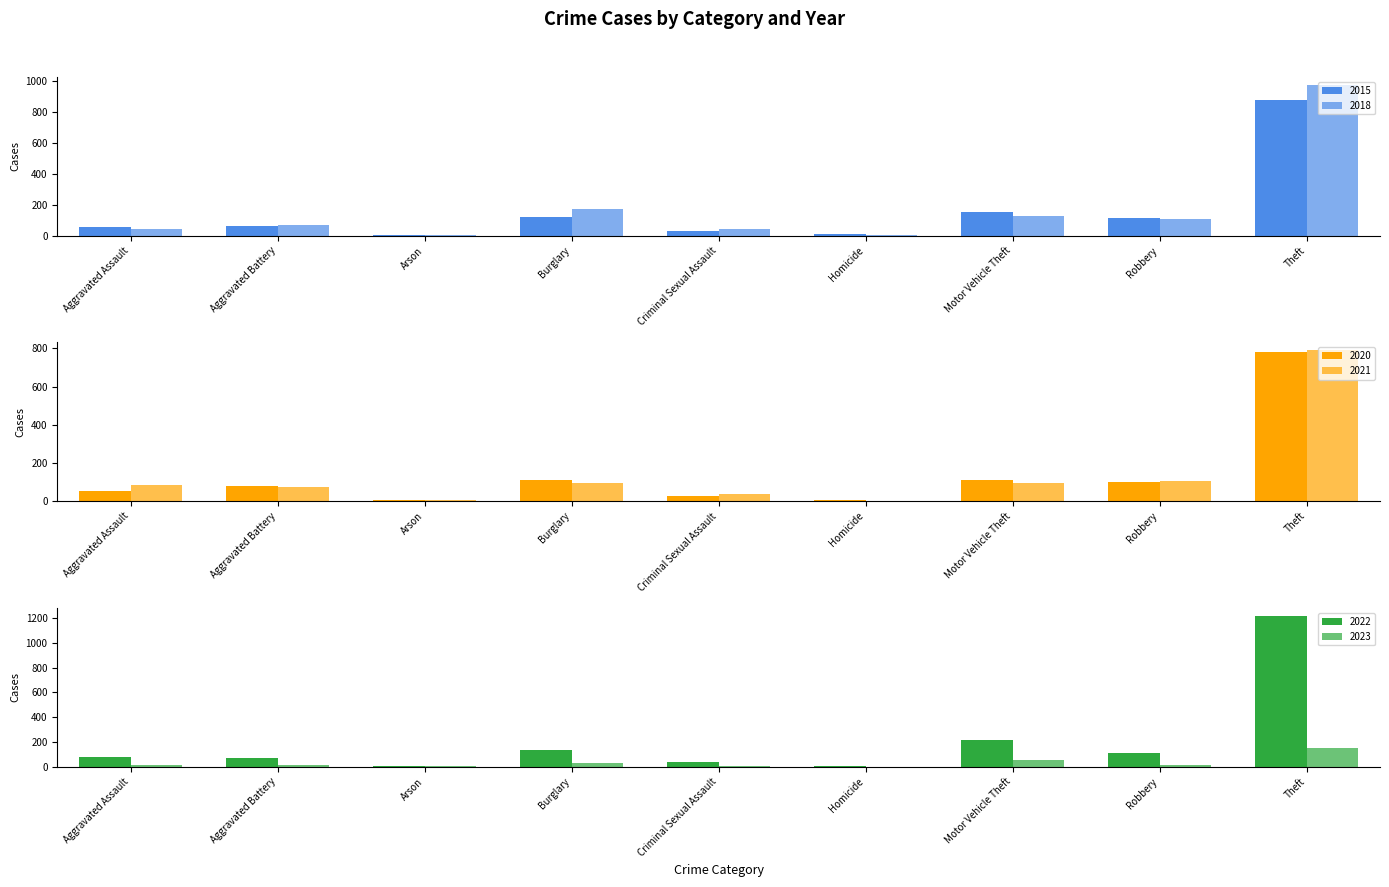

True or false: 2023 has a value of 149 at Theft.

True